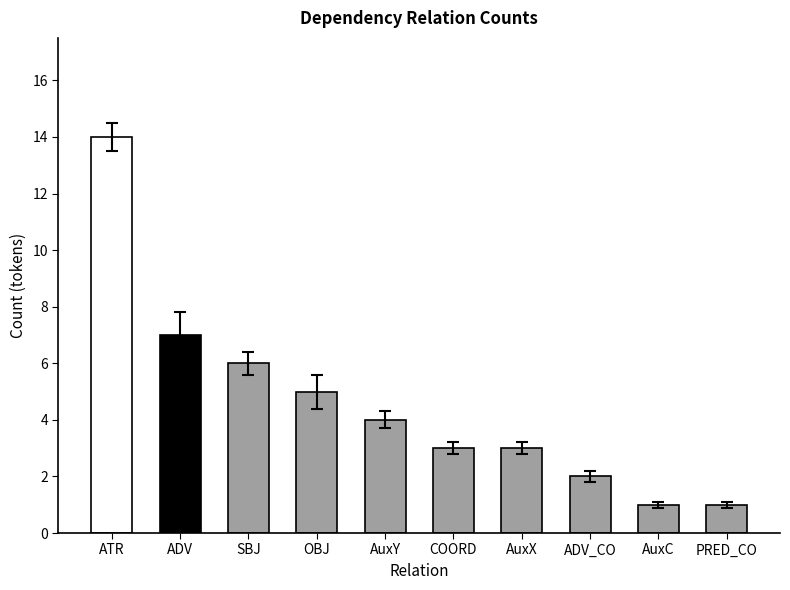

Rank the categories by value from lowest to highest.

AuxC, PRED_CO, ADV_CO, COORD, AuxX, AuxY, OBJ, SBJ, ADV, ATR